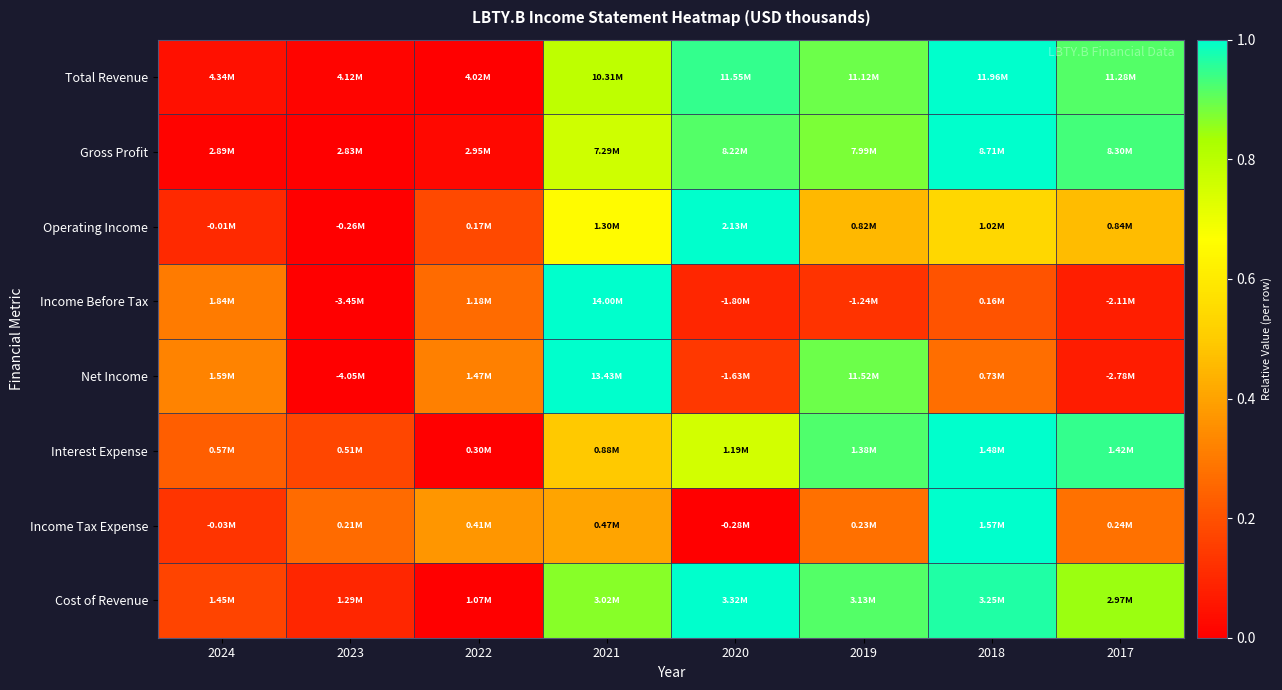

Reading right to left, list all the values displayed in this chart.

Total Revenue: 2017=0.9	2018=1.0	2019=0.9	2020=0.9	2021=0.8	2022=0.0	2023=0.0	2024=0.0
Gross Profit: 2017=0.9	2018=1.0	2019=0.9	2020=0.9	2021=0.8	2022=0.0	2023=0.0	2024=0.0
Operating Income: 2017=0.5	2018=0.5	2019=0.5	2020=1.0	2021=0.7	2022=0.2	2023=0.0	2024=0.1
Income Before Tax: 2017=0.1	2018=0.2	2019=0.1	2020=0.1	2021=1.0	2022=0.3	2023=0.0	2024=0.3
Net Income: 2017=0.1	2018=0.3	2019=0.9	2020=0.1	2021=1.0	2022=0.3	2023=0.0	2024=0.3
Interest Expense: 2017=0.9	2018=1.0	2019=0.9	2020=0.8	2021=0.5	2022=0.0	2023=0.2	2024=0.2
Income Tax Expense: 2017=0.3	2018=1.0	2019=0.3	2020=0.0	2021=0.4	2022=0.4	2023=0.3	2024=0.1
Cost of Revenue: 2017=0.8	2018=1.0	2019=0.9	2020=1.0	2021=0.9	2022=0.0	2023=0.1	2024=0.2